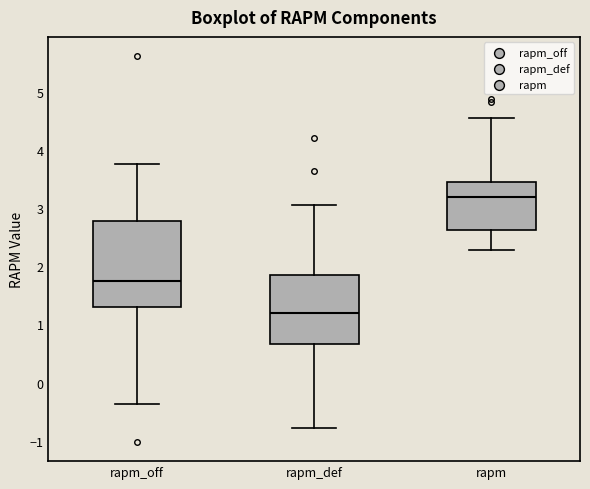

Reading left to right, transcribe this box plot: for each box, give where its median line is, the range the box spans, and where its two whiskers end, as read against the y-axis. The values are not printed on the chart, so give them approximately, as read against the axis.

rapm_off: median 1.8, box 1.3 to 2.8, whiskers -0.4 to 3.8
rapm_def: median 1.2, box 0.7 to 1.8, whiskers -0.8 to 3.1
rapm: median 3.2, box 2.6 to 3.5, whiskers 2.3 to 4.6